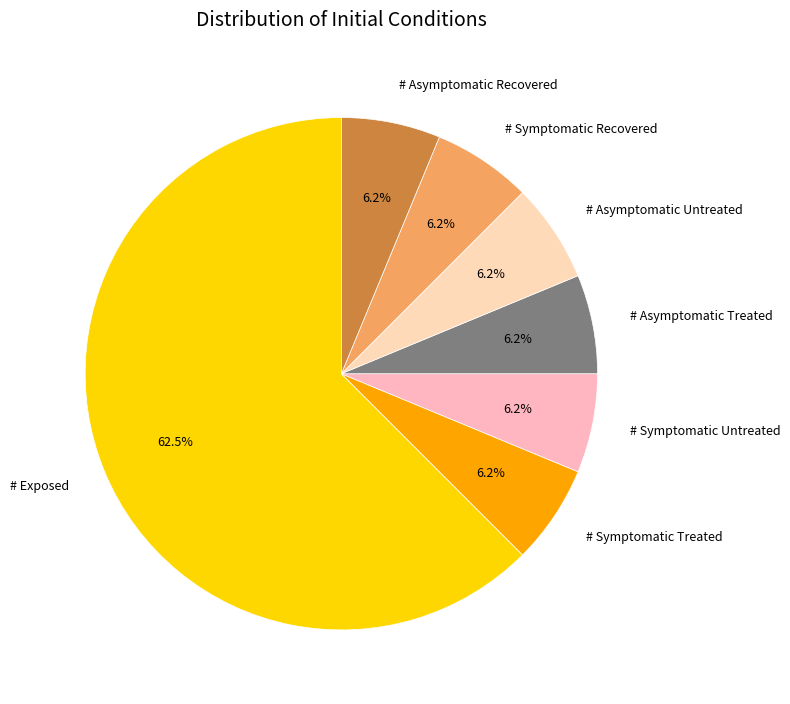

What percentage is the # Asymptomatic Untreated slice, to the nearest percent?

6%